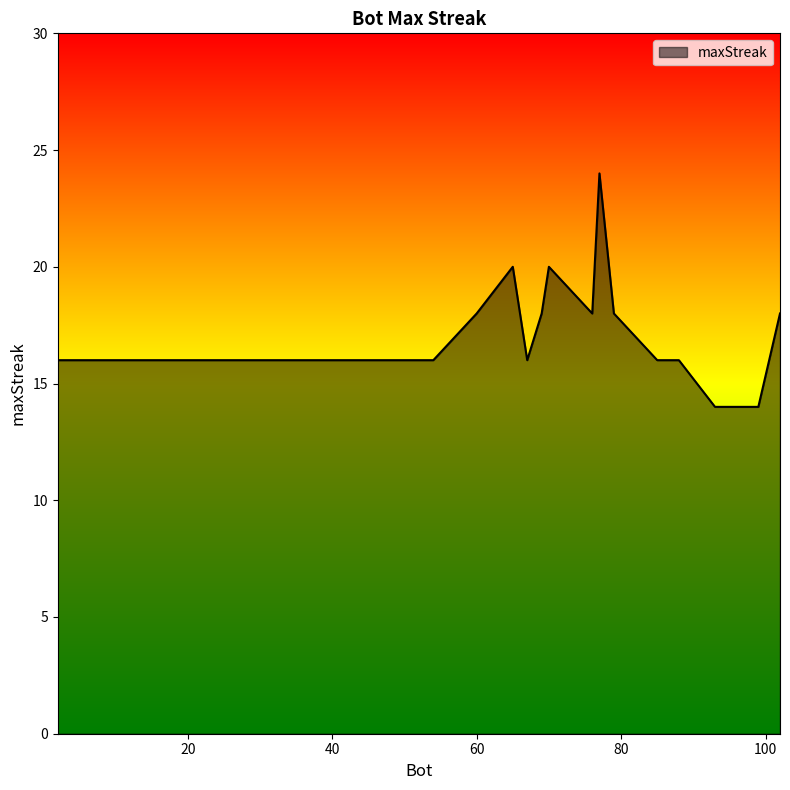

What is the difference between the maximum and minimum values?

10